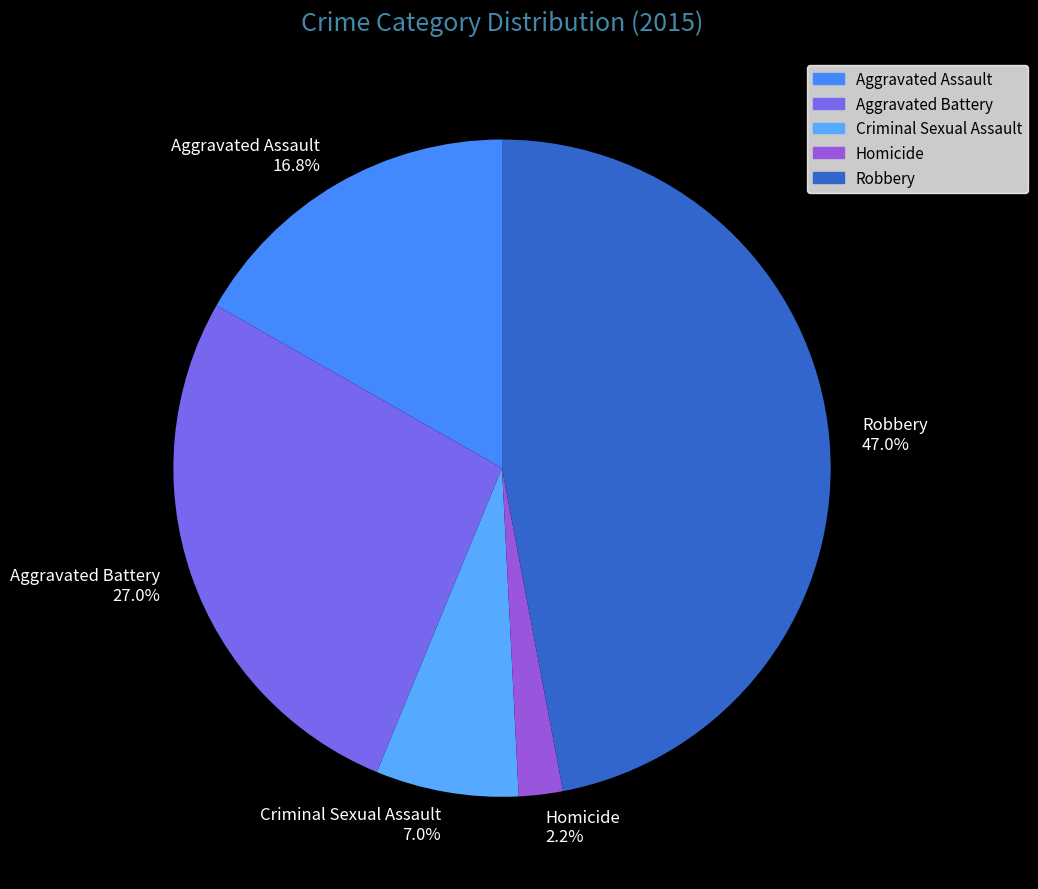

What is the largest slice in the pie chart?

Robbery